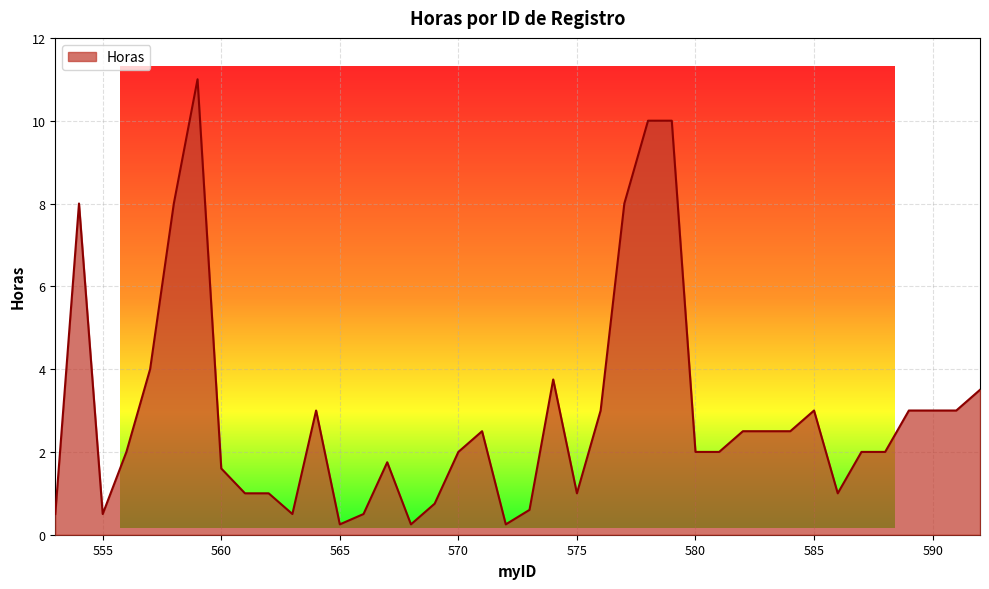

True or false: the data has more than 0 interior local peaks.

True